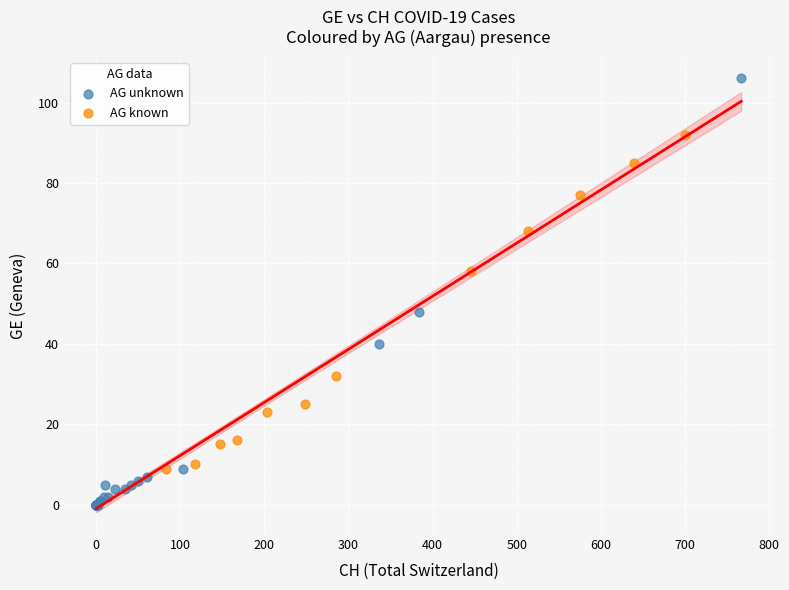

Which series has the widest spread of Y values?

AG unknown